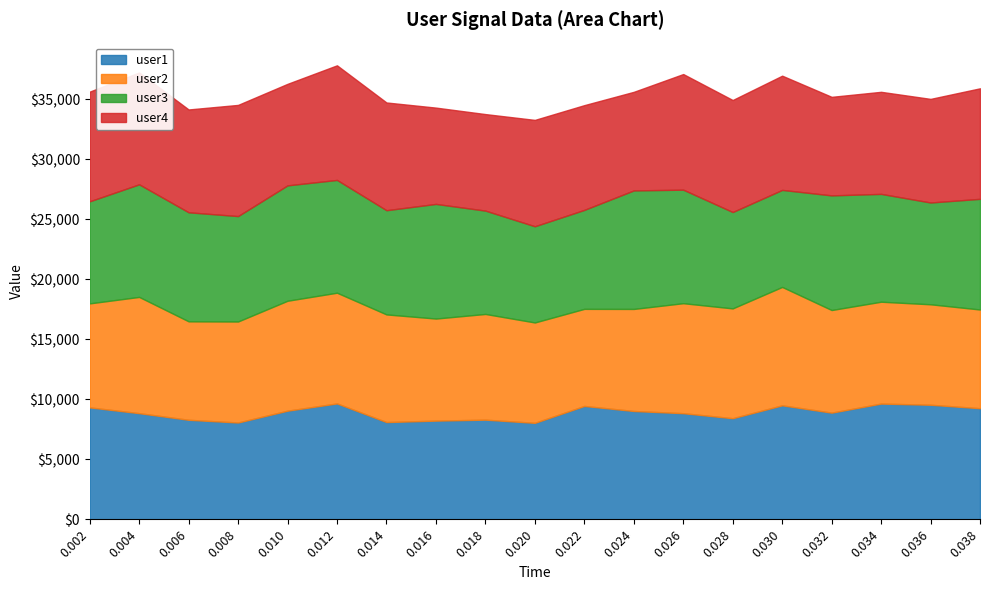

Reading right to left, transcribe all the data shown in this chart.

user1: 0.038=9254.7	0.036=9542.2	0.034=9640.5	0.032=8885.9	0.030=9495.3	0.028=8422.3	0.026=8840.3	0.024=9023.5	0.022=9443.5	0.020=8036.8	0.018=8300.8	0.016=8221.4	0.014=8100.9	0.012=9653.0	0.010=9049.6	0.008=8065.2	0.006=8290.0	0.004=8843.2	0.002=9323.2
user2: 0.038=8219.8	0.036=8366.3	0.034=8482.6	0.032=8544.9	0.030=9859.3	0.028=9144.8	0.026=9159.6	0.024=8498.3	0.022=8084.3	0.020=8357.8	0.018=8802.9	0.016=8499.5	0.014=8964.4	0.012=9220.1	0.010=9154.1	0.008=8410.5	0.006=8200.0	0.004=9679.8	0.002=8661.5
user3: 0.038=9216.3	0.036=8476.7	0.034=8979.9	0.032=9546.7	0.030=8080.1	0.028=8024.9	0.026=9453.6	0.024=9869.6	0.022=8241.7	0.020=8012.6	0.018=8606.1	0.016=9546.7	0.014=8678.1	0.012=9392.0	0.010=9608.5	0.008=8779.3	0.006=9079.4	0.004=9377.5	0.002=8499.4
user4: 0.038=9203.9	0.036=8628.2	0.034=8499.6	0.032=8206.9	0.030=9512.0	0.028=9327.7	0.026=9629.1	0.024=8209.2	0.022=8723.2	0.020=8857.2	0.018=8038.5	0.016=8019.6	0.014=8971.5	0.012=9544.1	0.010=8454.7	0.008=9257.1	0.006=8563.8	0.004=9313.4	0.002=9134.1